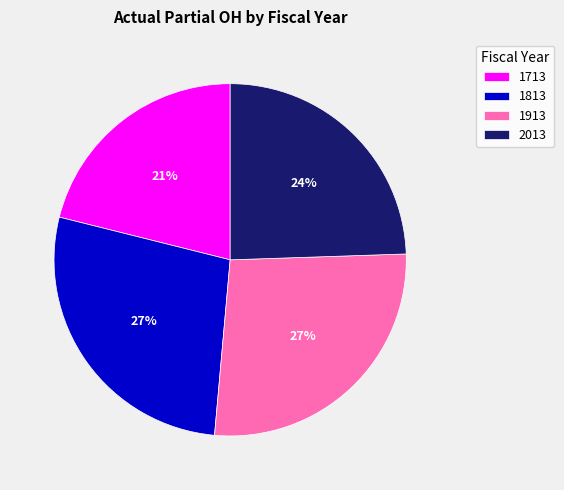

Is 1813 the majority of the pie?

No